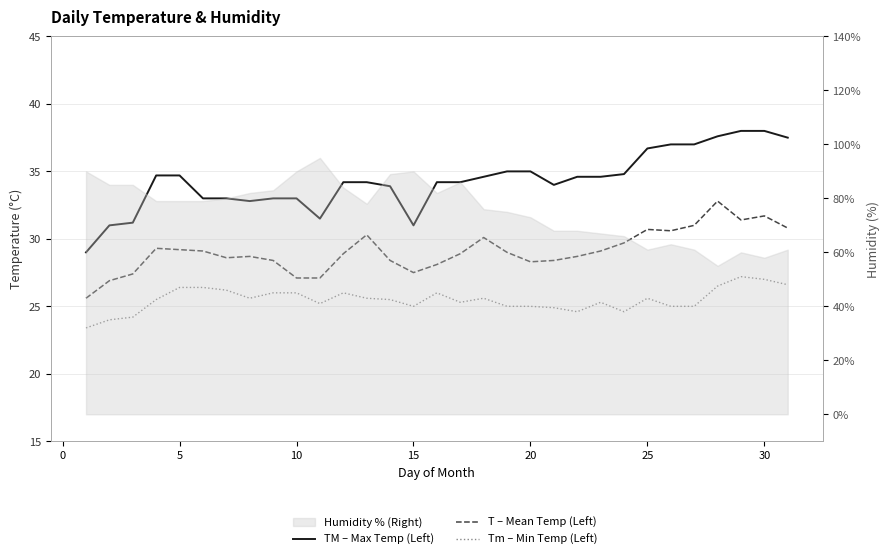

At 10, list the series in order from smallest to largest.

Tm – Min Temp (Left), T – Mean Temp (Left), TM – Max Temp (Left)